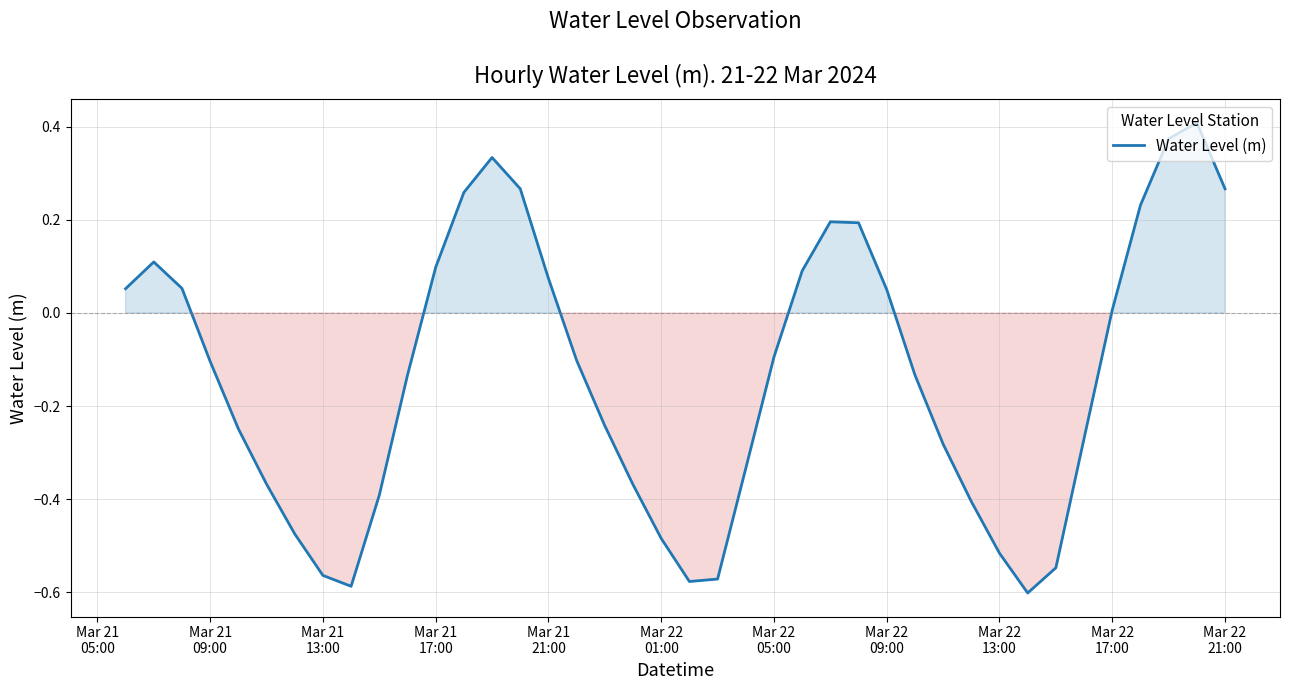

How many lines are shown in the chart?

1